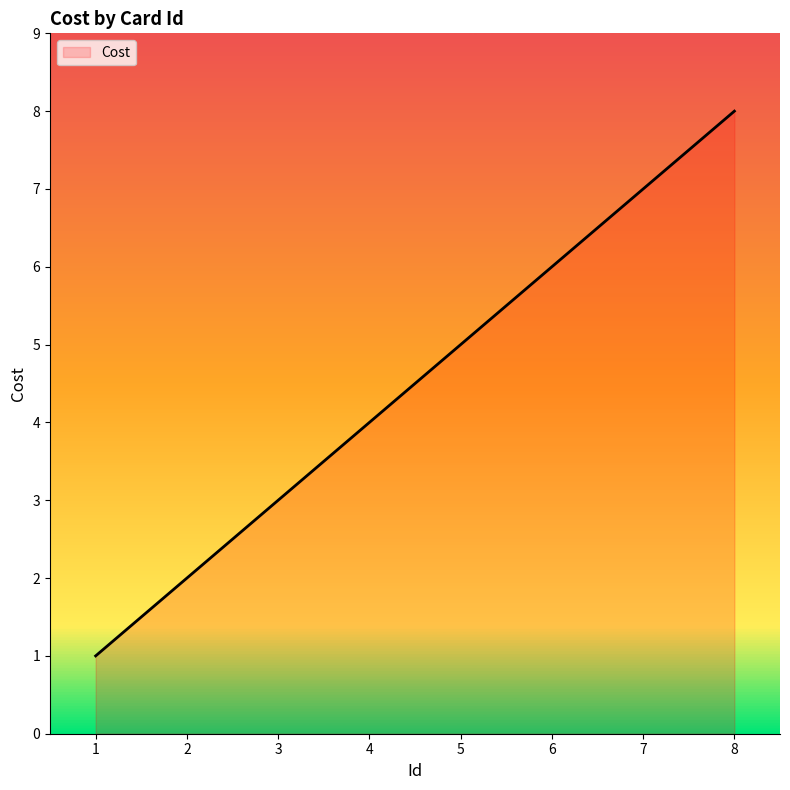

What is the maximum value shown in the chart?

8.0